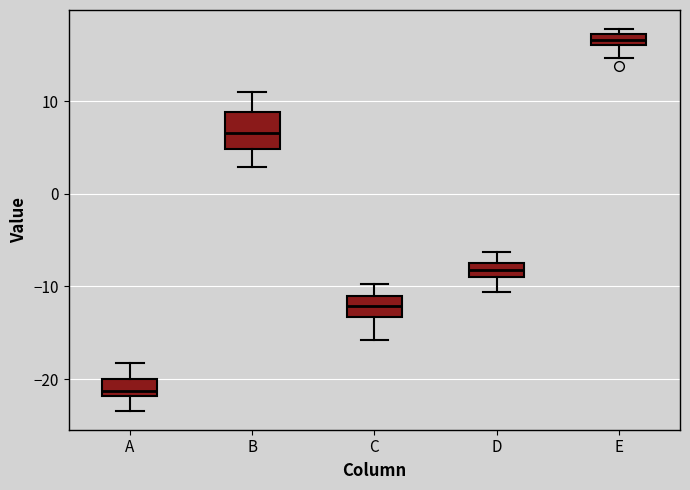

Which box is the tallest, from its lower edge to its upper edge?

B